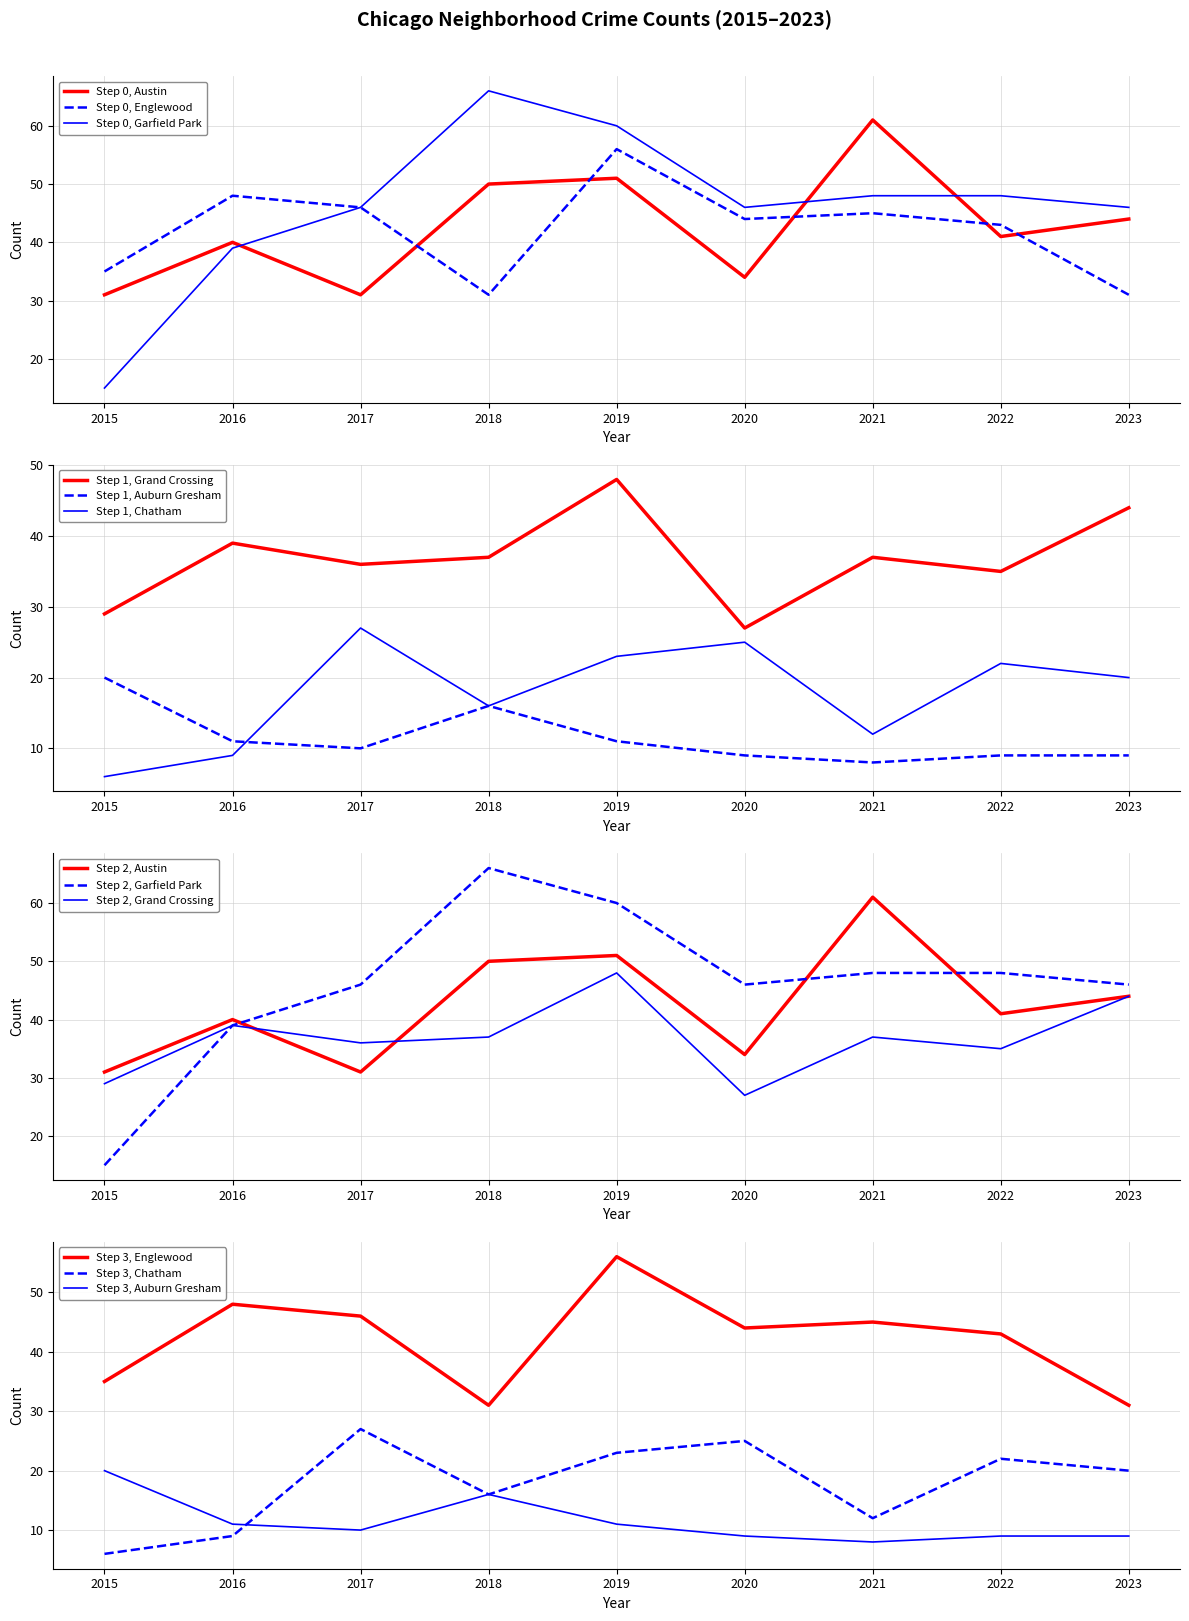

Reading left to right, transcribe all the data shown in this chart.

Austin: 31	40	31	50	51	34	61	41	44
Englewood: 35	48	46	31	56	44	45	43	31
Garfield Park: 15	39	46	66	60	46	48	48	46
Grand Crossing: 29	39	36	37	48	27	37	35	44
Auburn Gresham: 20	11	10	16	11	9	8	9	9
Chatham: 6	9	27	16	23	25	12	22	20